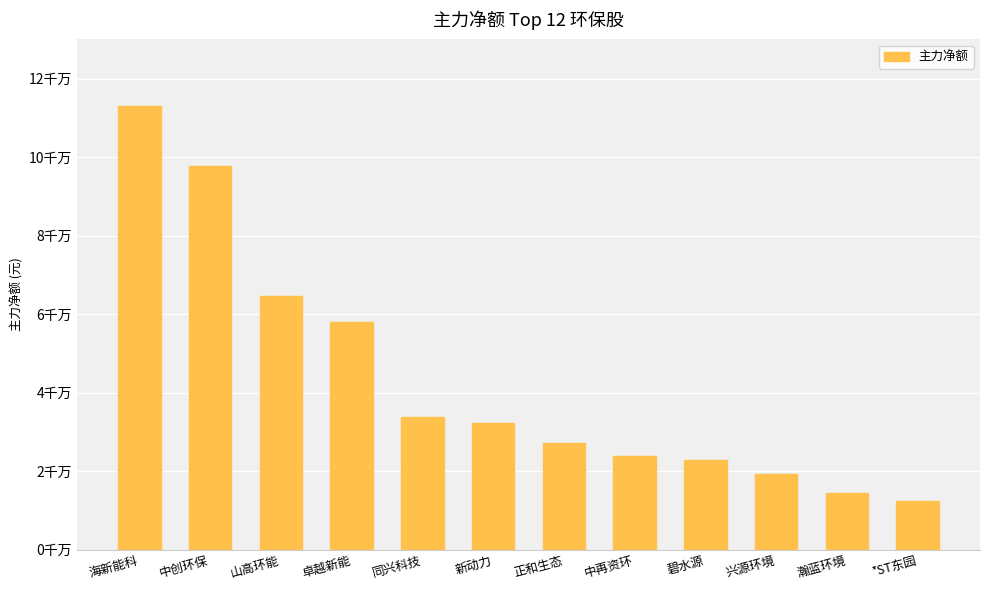

At which label is the value closest to 62782861?

山高环能